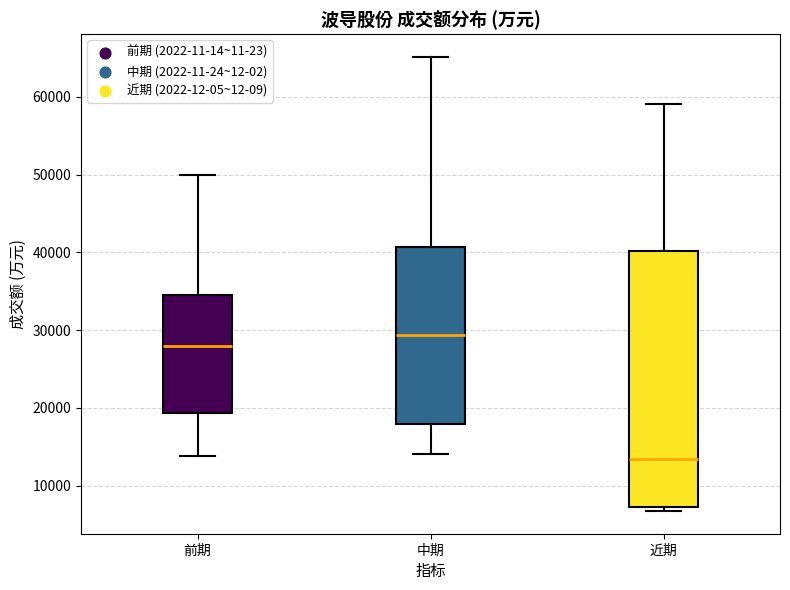

Reading left to right, transcribe this box plot: for each box, give where its median line is, the range the box spans, and where its two whiskers end, as read against the y-axis. The values are not printed on the chart, so give them approximately, as read against the axis.

前期: median 28000, box 19000 to 35000, whiskers 14000 to 50000
中期: median 29000, box 18000 to 41000, whiskers 14000 to 65000
近期: median 13000, box 7000 to 40000, whiskers 7000 (just below the box's lower edge) to 59000